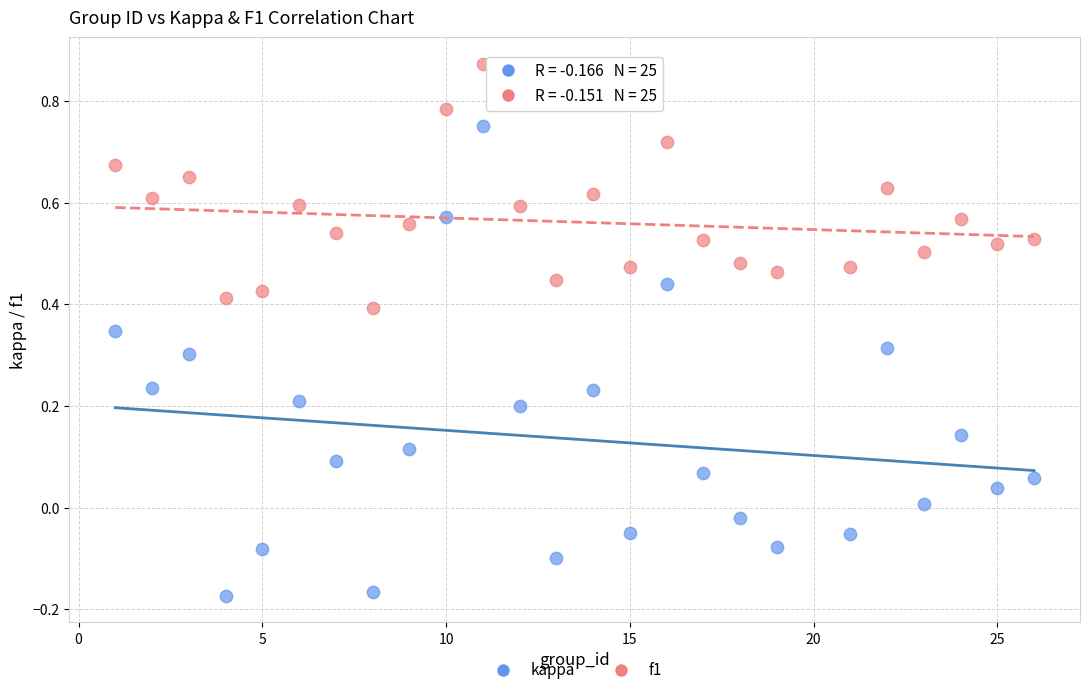

Across all data points, what is the range of X values (max minus min)?

25.0